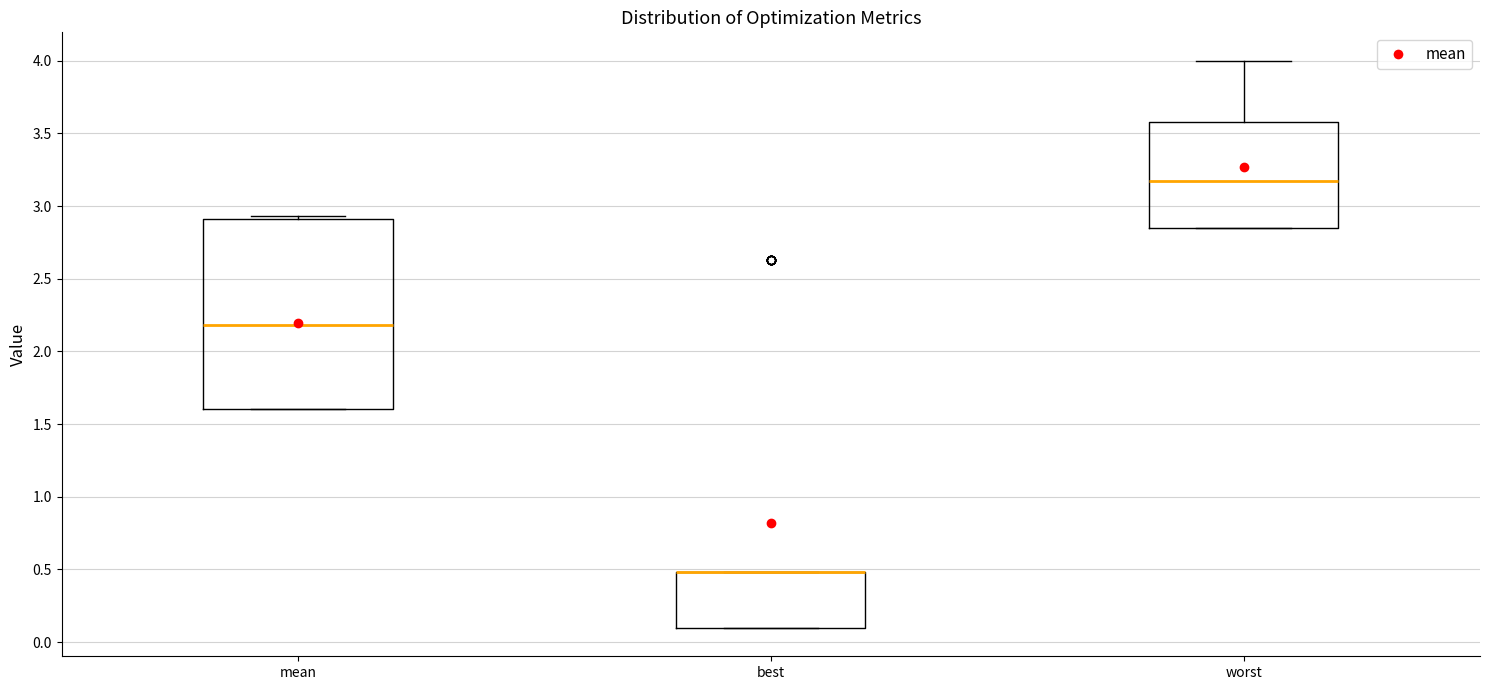

Which box is the tallest, from its lower edge to its upper edge?

mean